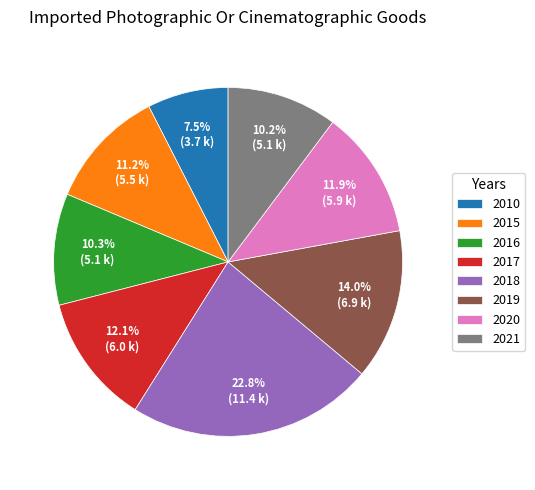

To the nearest percent, what percentage of the pie is 2020?

12%